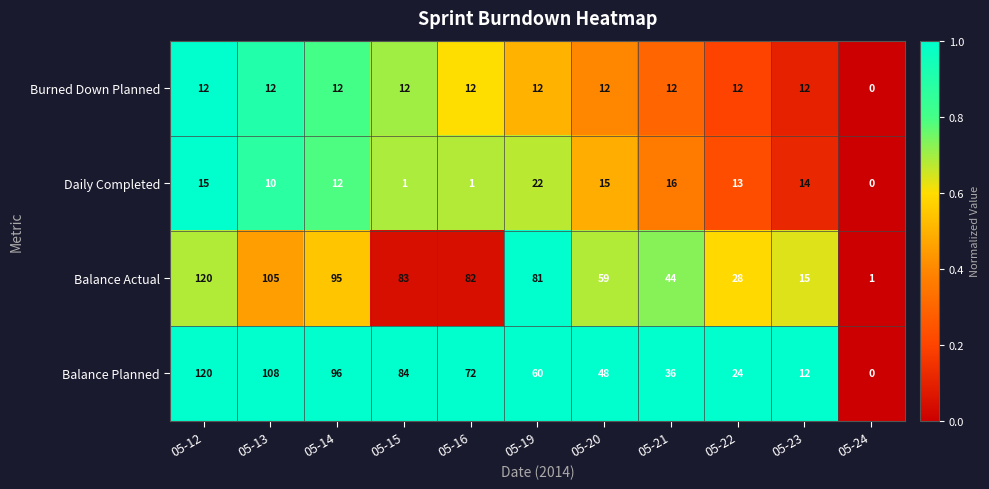

Between 05-12 and 05-14, which series saw the biggest shift?

Balance Actual